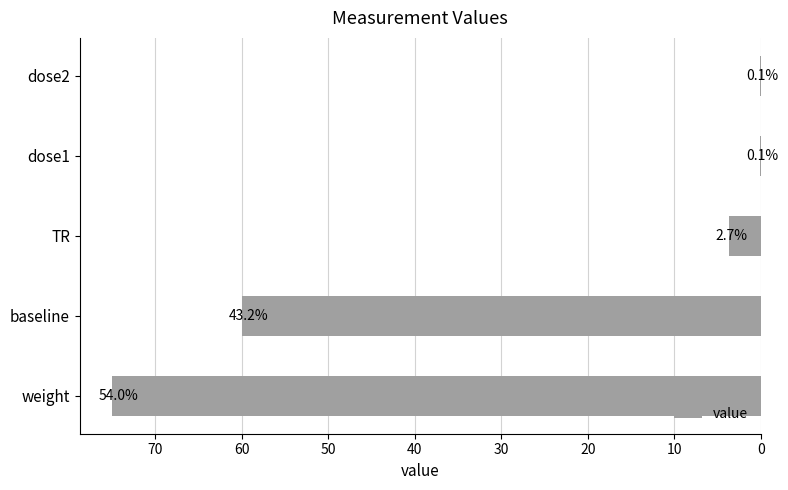

Are the bars horizontal?

Yes